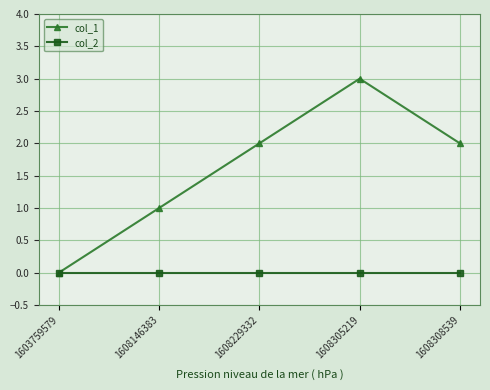

The col_1 series shows 3 at 1608305219. True or false?

True